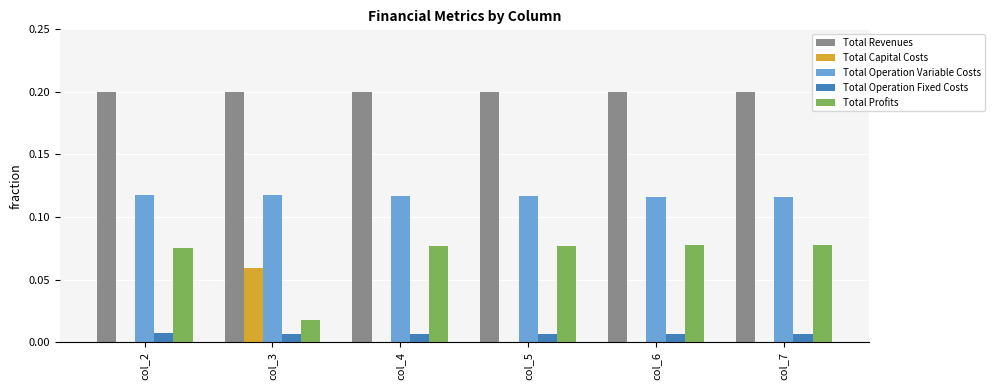

Is it true that Total Profits equals 0.0 at col_5?

False